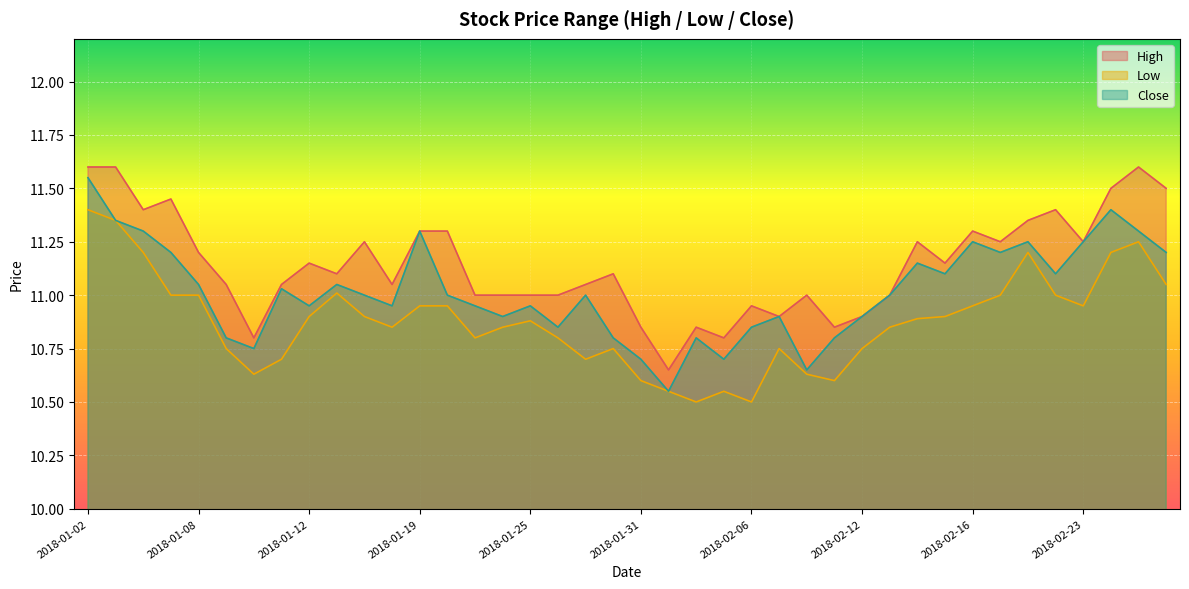

Rank the series by their maximum value, from lowest to highest.

Low, Close, High